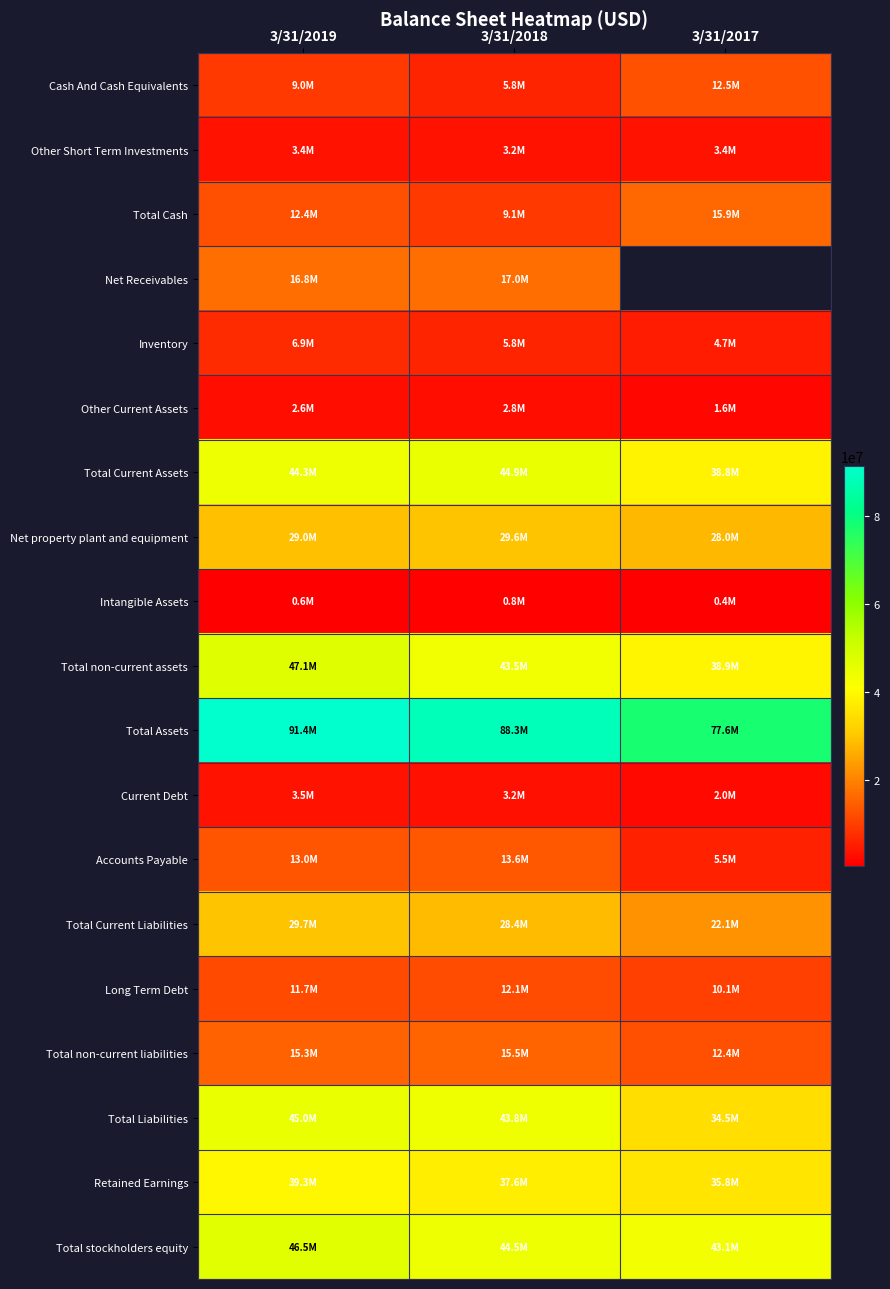

Rank the series by their maximum value, from lowest to highest.

Intangible Assets, Other Current Assets, Other Short Term Investments, Current Debt, Inventory, Long Term Debt, Cash And Cash Equivalents, Accounts Payable, Total non-current liabilities, Total Cash, Net Receivables, Net property plant and equipment, Total Current Liabilities, Retained Earnings, Total Current Assets, Total Liabilities, Total stockholders equity, Total non-current assets, Total Assets